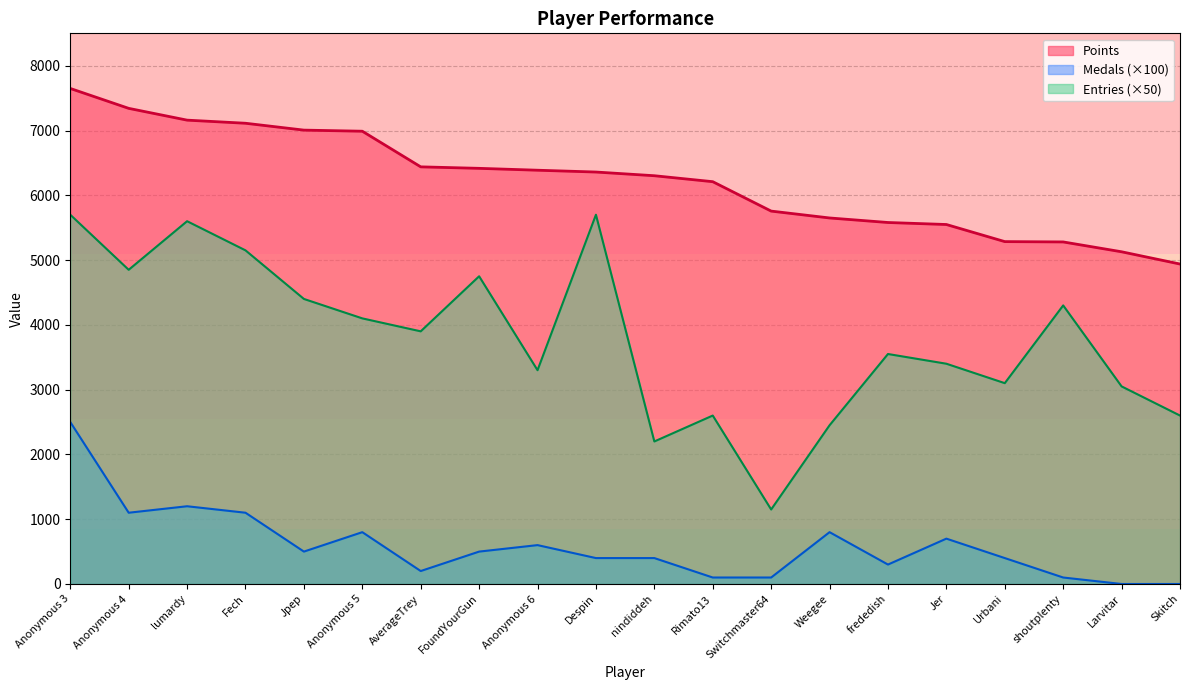

How many data points in Medals are above 500?

8